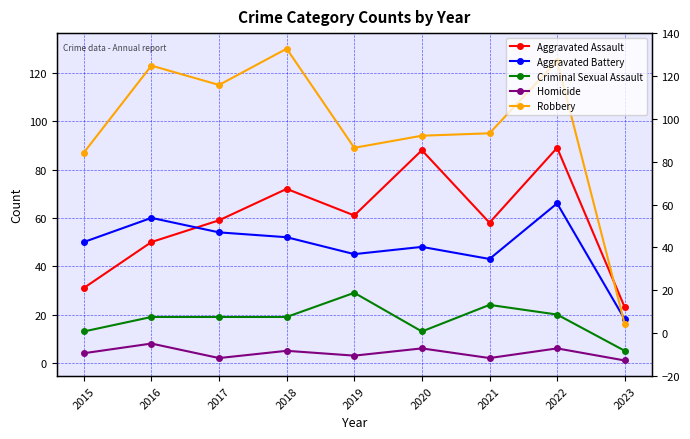

What is the value of the Criminal Sexual Assault point at the 5th from the left?

29